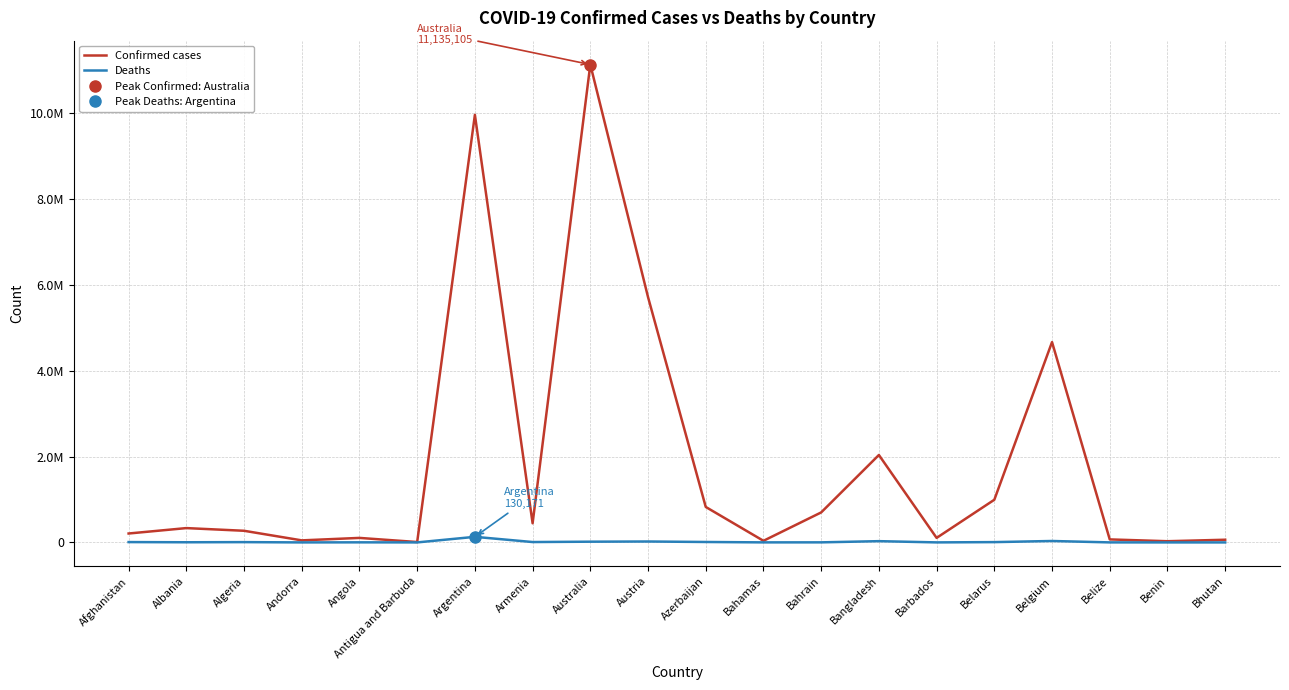

True or false: Deaths and Confirmed cases intersect in this chart.

False